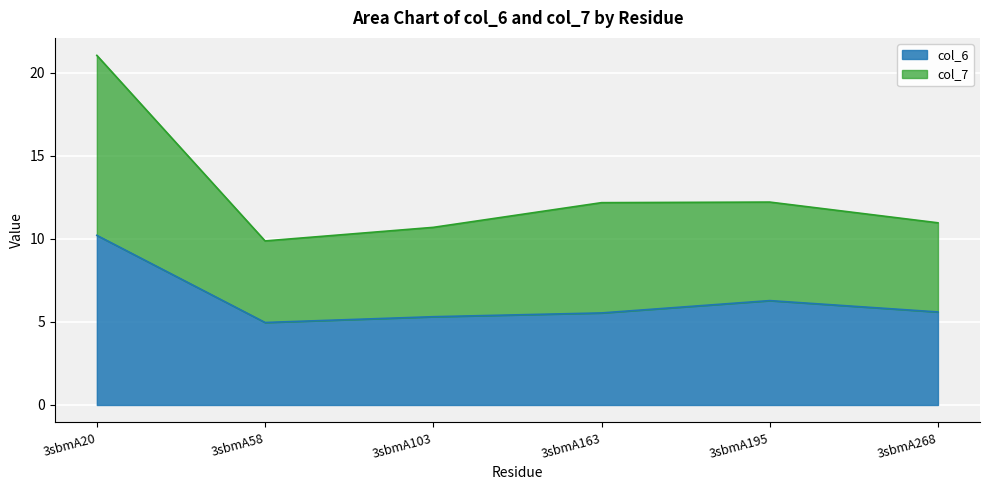

Which series has the largest total across all categories?

col_7